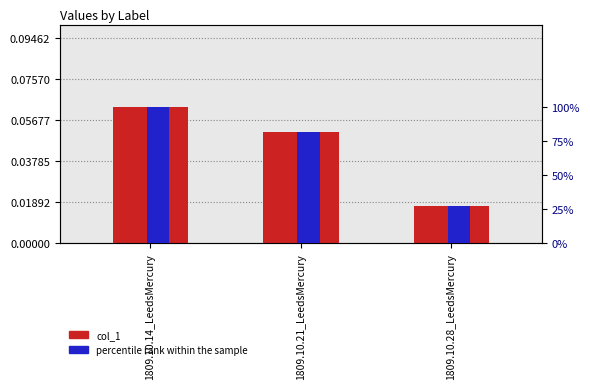

True or false: percentile rank within the sample has a value of 36.6 at 1809.10.28_LeedsMercury.

False